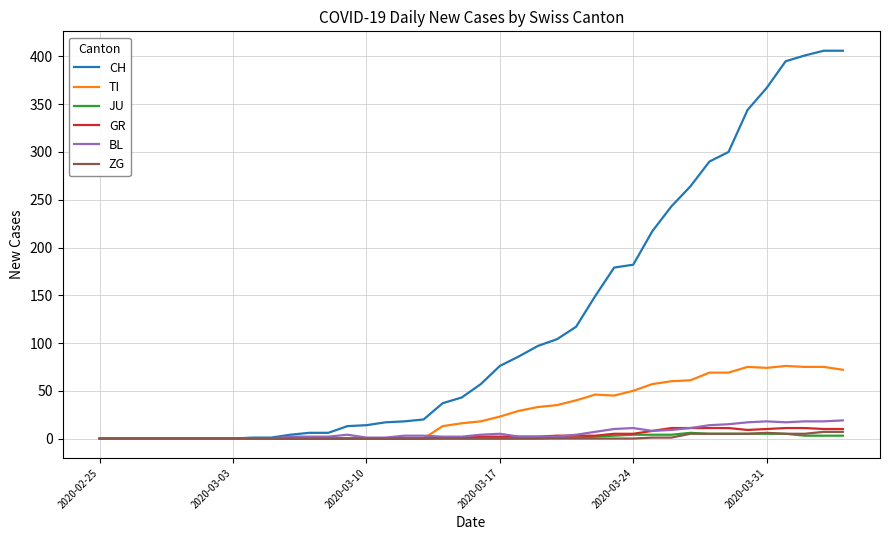

What is the maximum value shown in the chart?

406